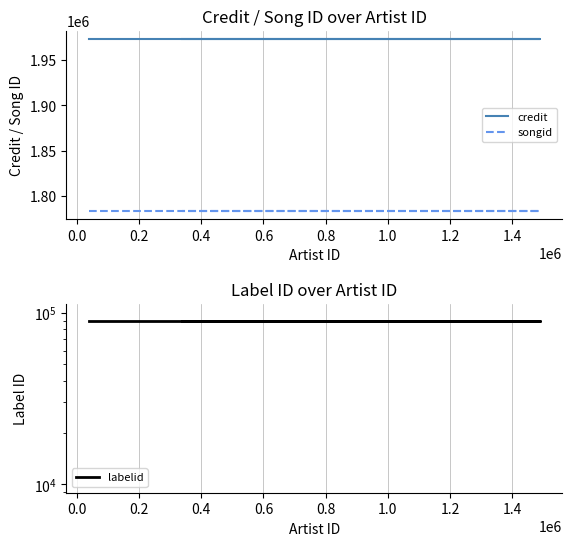

What is the highest value of the labelid series?

89578